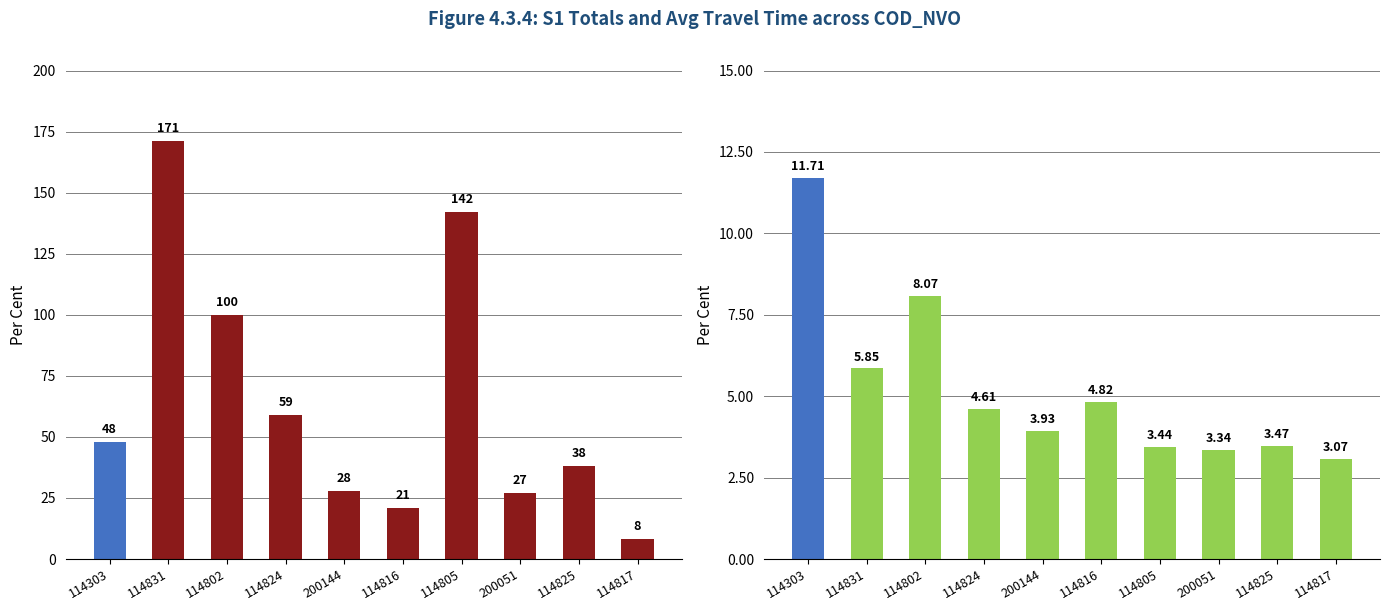

What is the value of the Avg Time (min) bar at the 8th from the left?

3.3